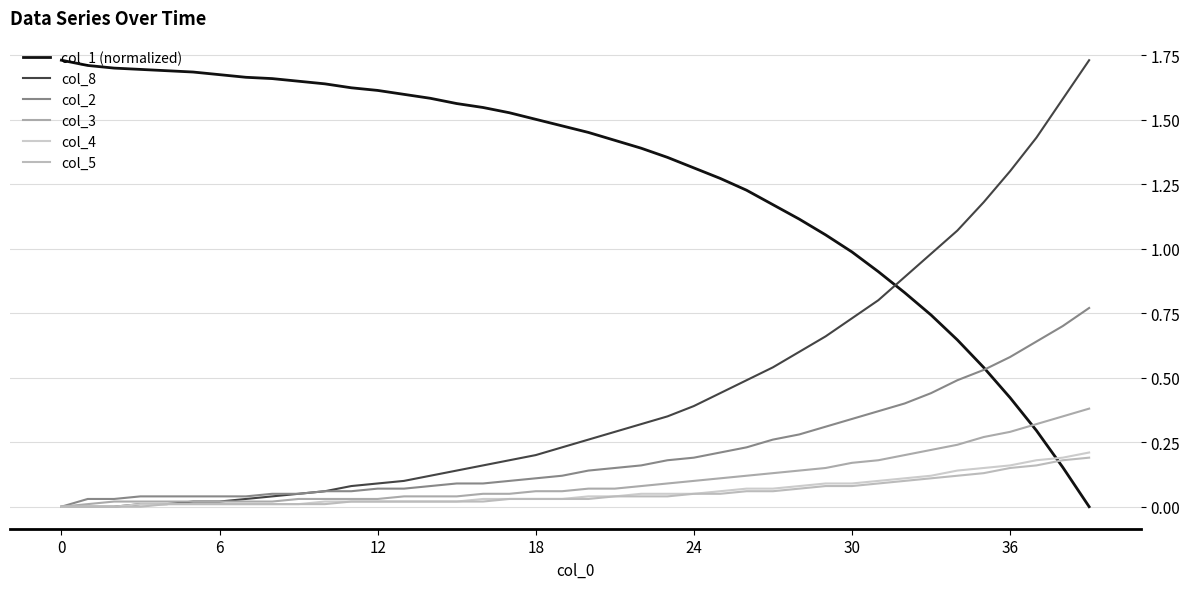

Is this an area chart (filled region under the line)?

No